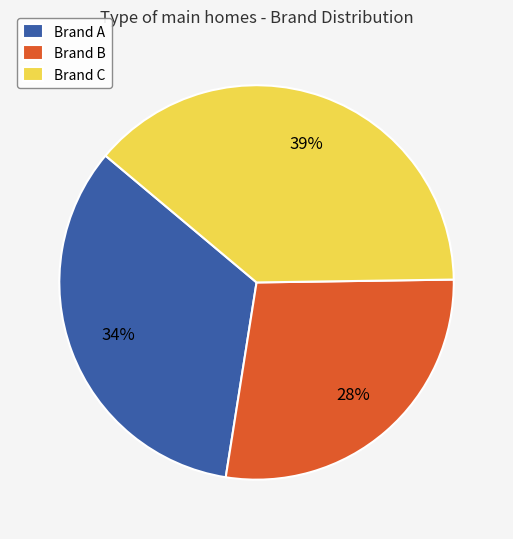

To the nearest percent, what percentage of the pie is Brand A?

34%